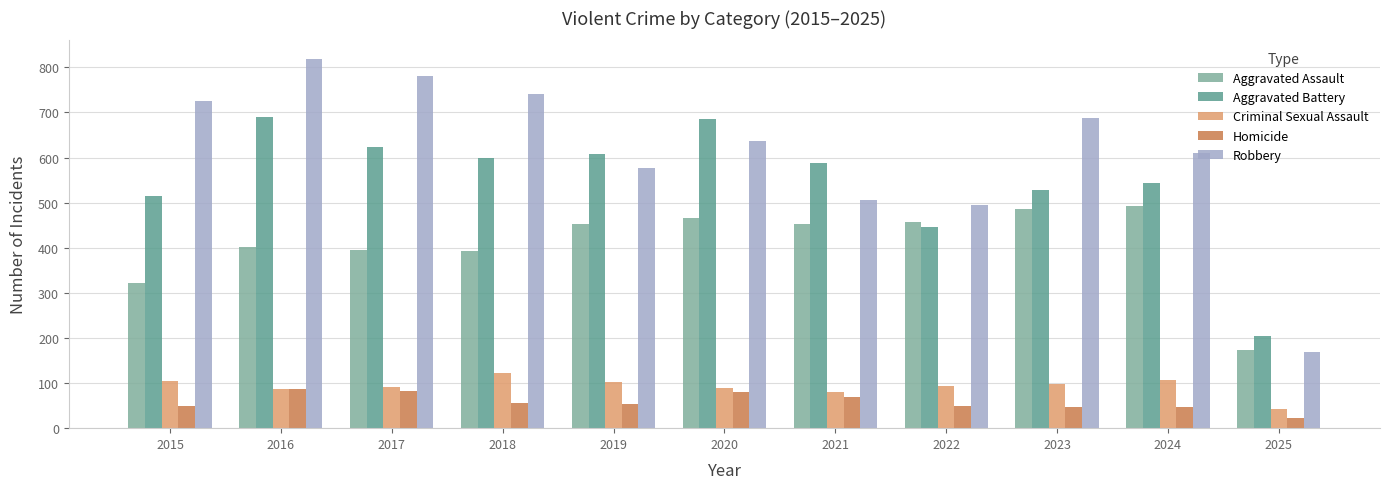

Between 2019 and 2022, which series saw the biggest shift?

Aggravated Battery